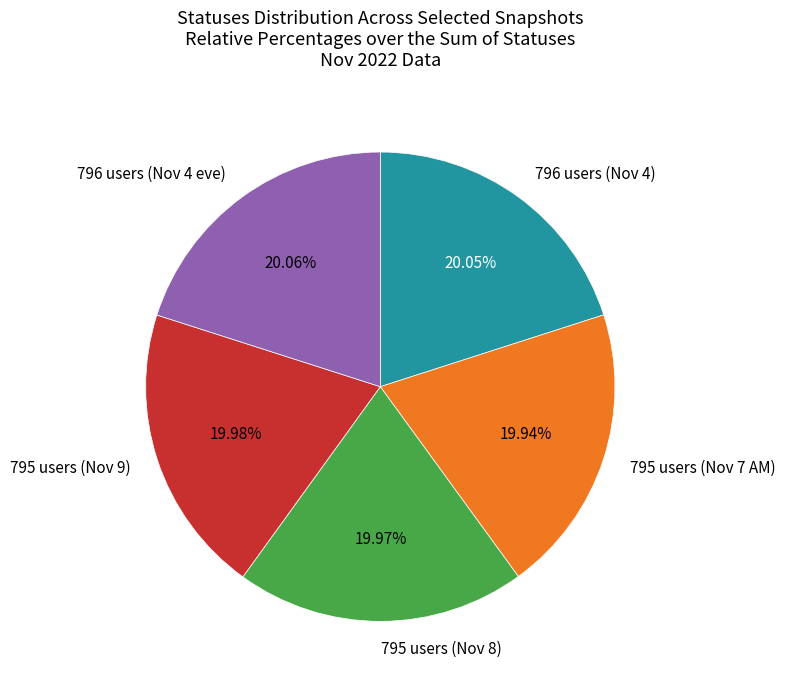

Approximately how many times larger is the value at 795 users (Nov 8) compared to 796 users (Nov 4)?

1.0